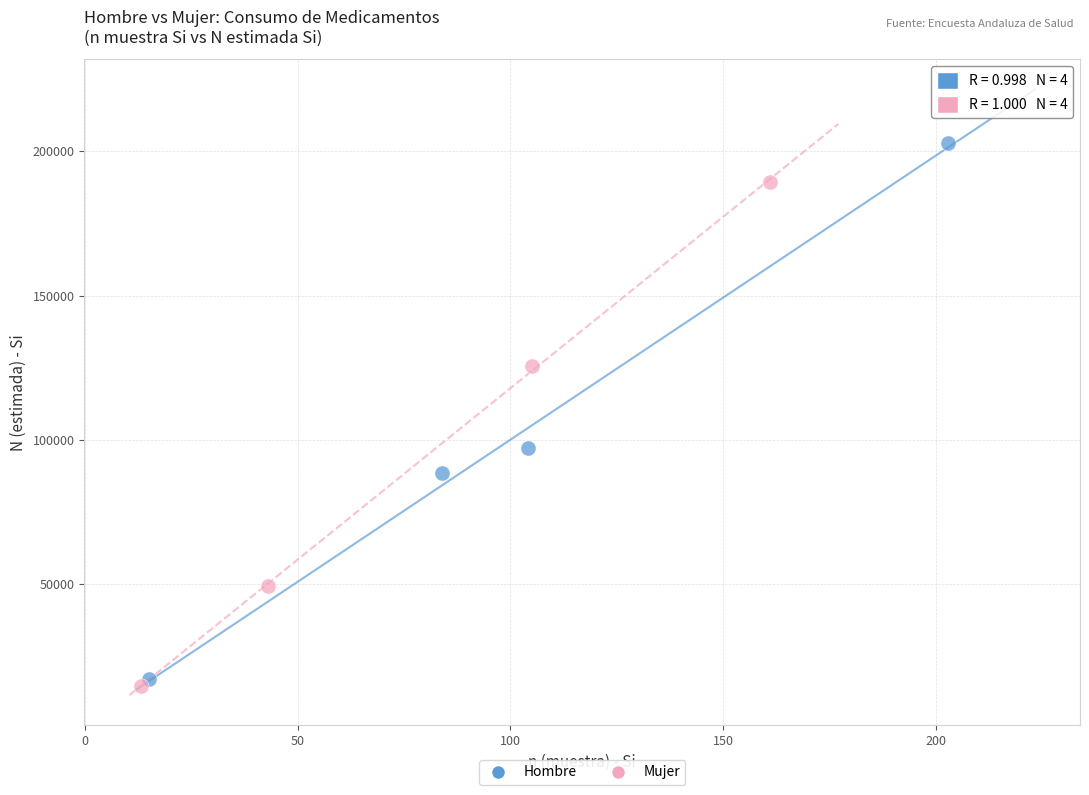

Which series has the largest Y range (max minus min)?

Hombre